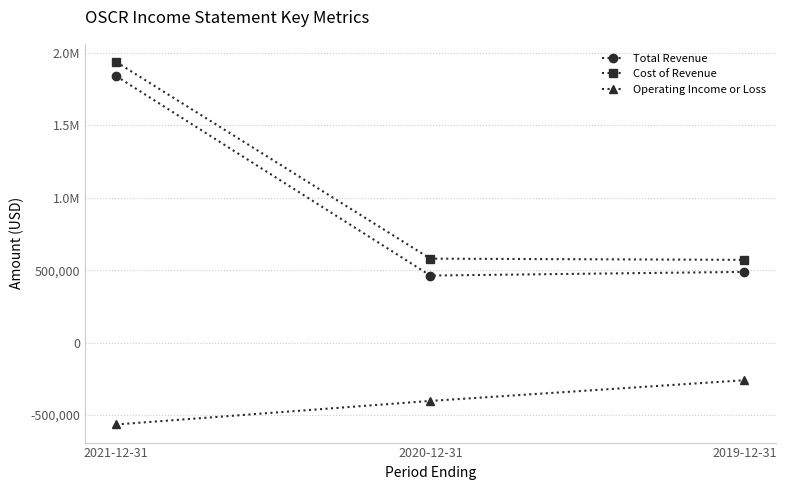

The value of Operating Income or Loss at 2019-12-31 is -70282. True or false?

False